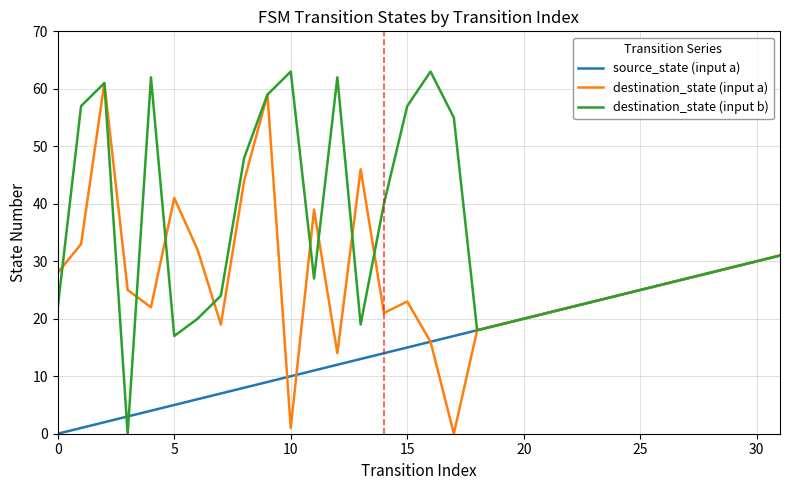

What is the difference between the maximum and second lowest values in the destination_state (input b) series?

46